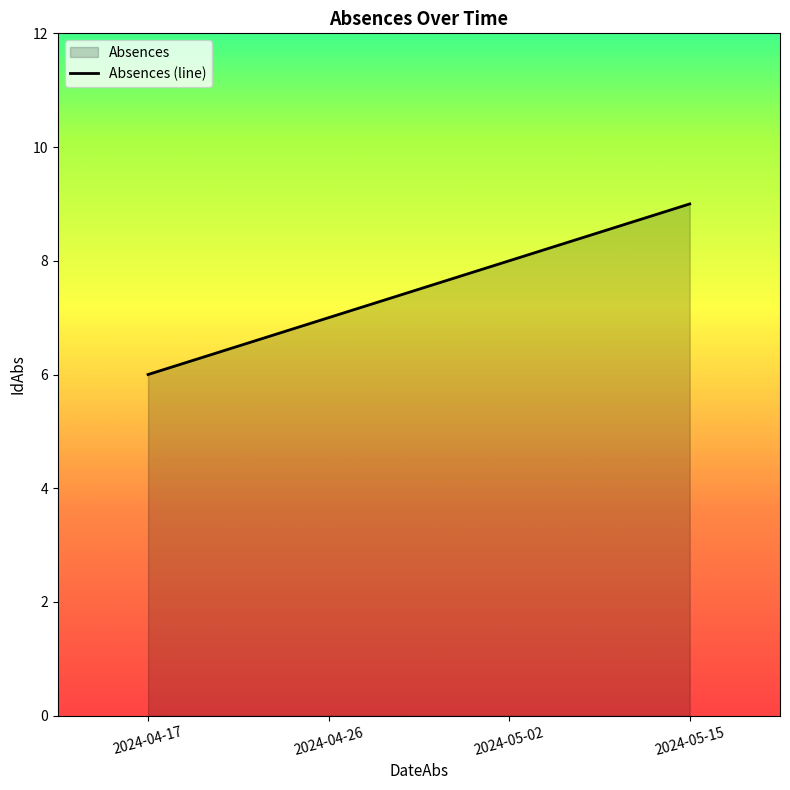

At which category does the chart reach its minimum across all series?

2024-04-17